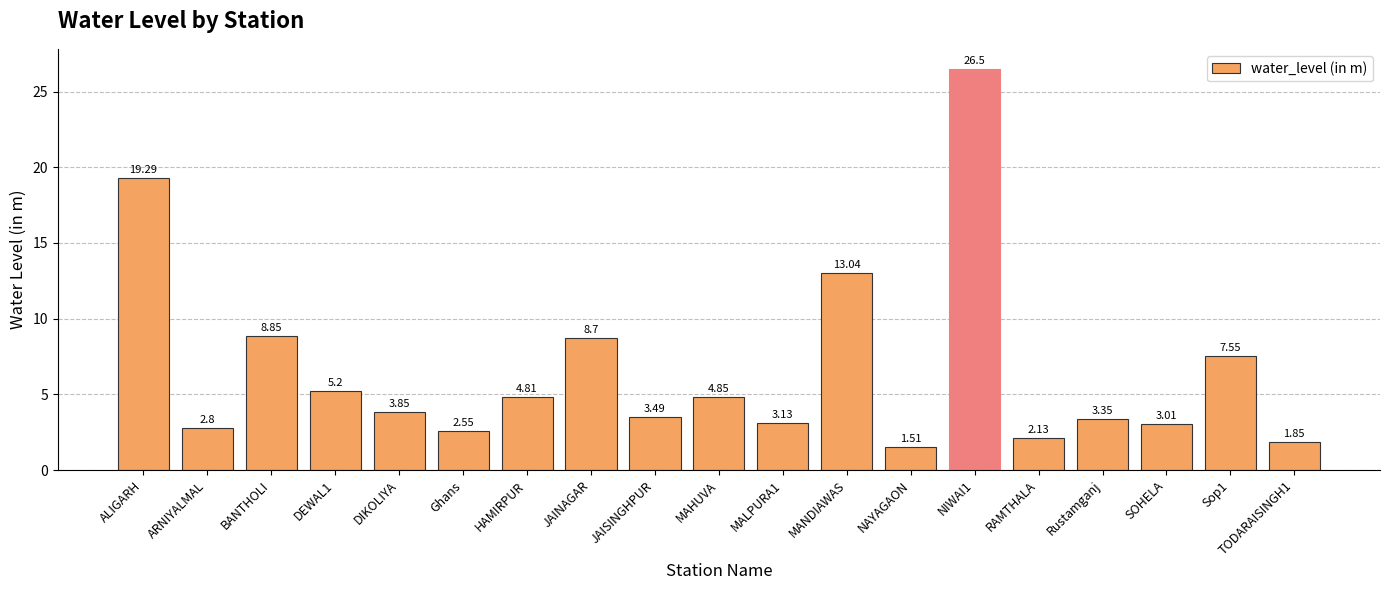

Which category has the highest value across all series?

NIWAI1